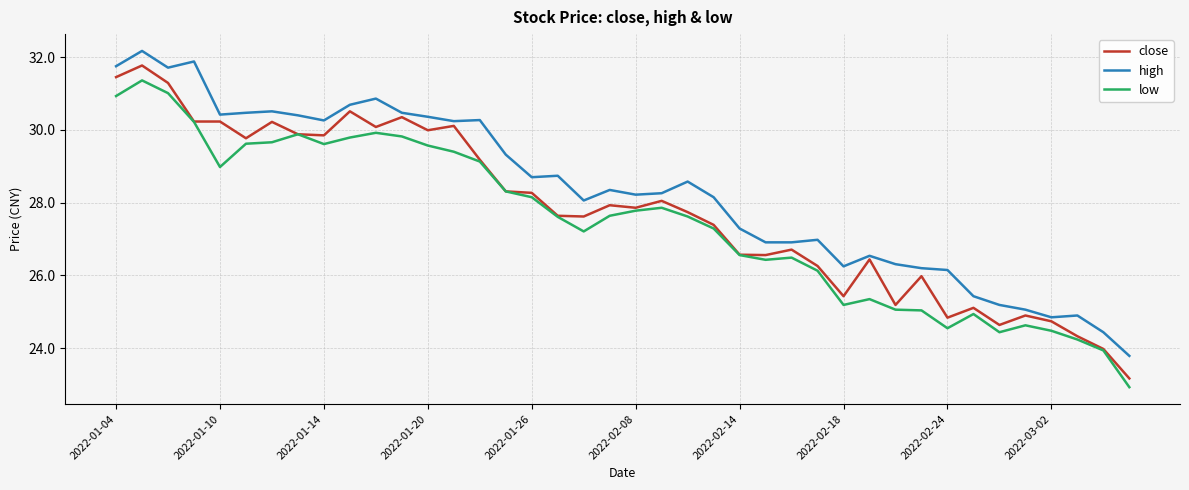

What is the minimum value for high?

23.8